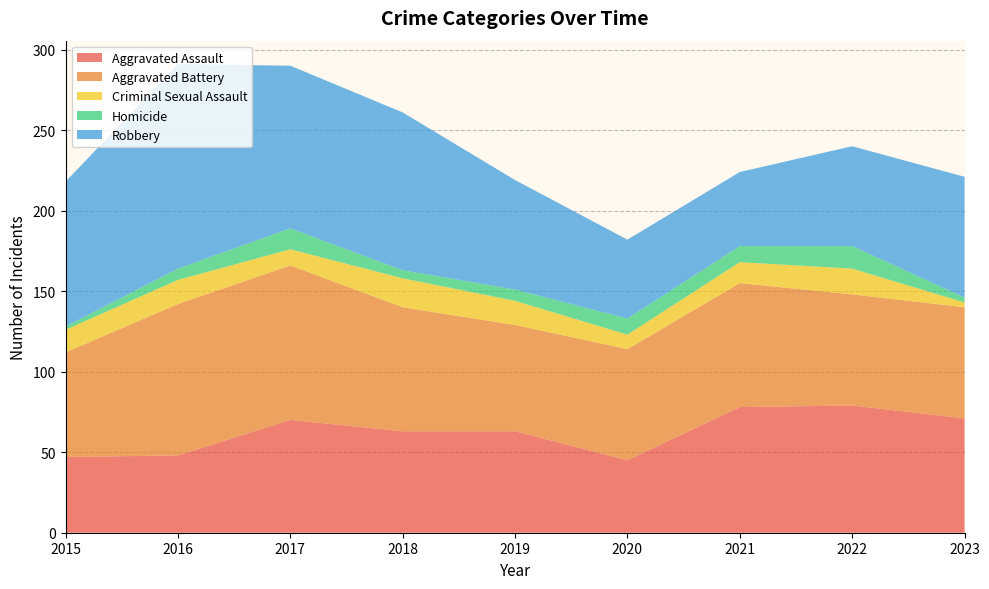

Rank the series by their maximum value, from highest to lowest.

Robbery, Aggravated Battery, Aggravated Assault, Criminal Sexual Assault, Homicide